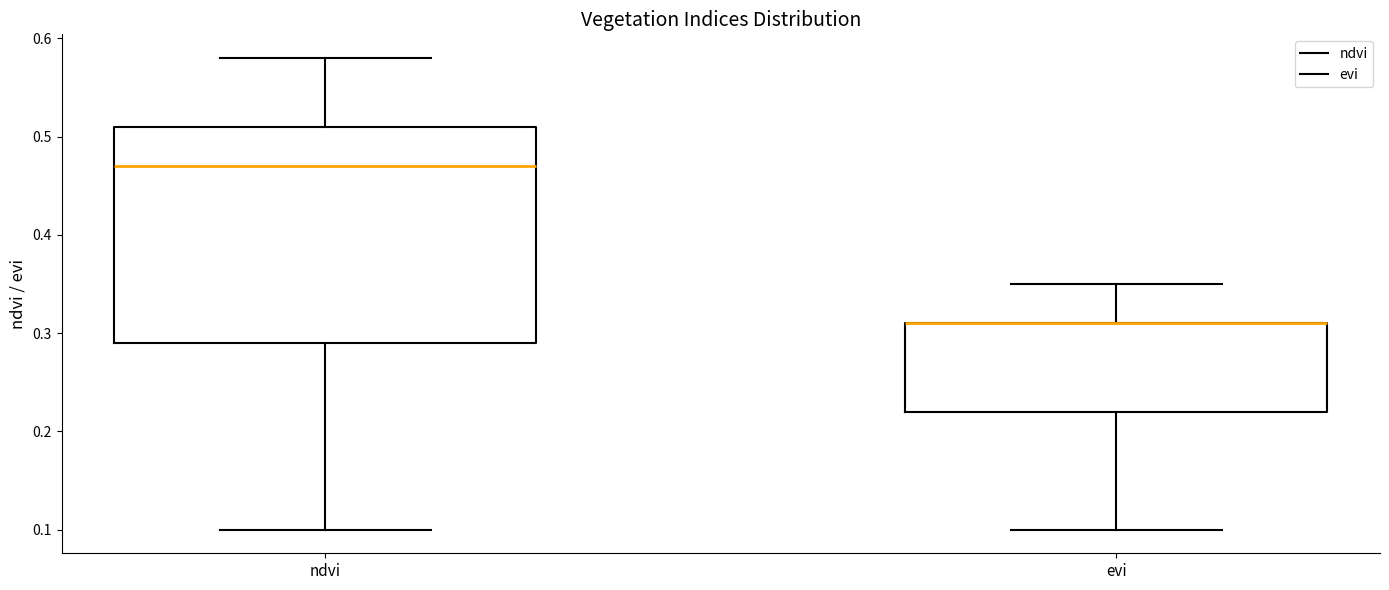

Comparing the boxes themselves (not the whiskers), which one is the tallest?

ndvi